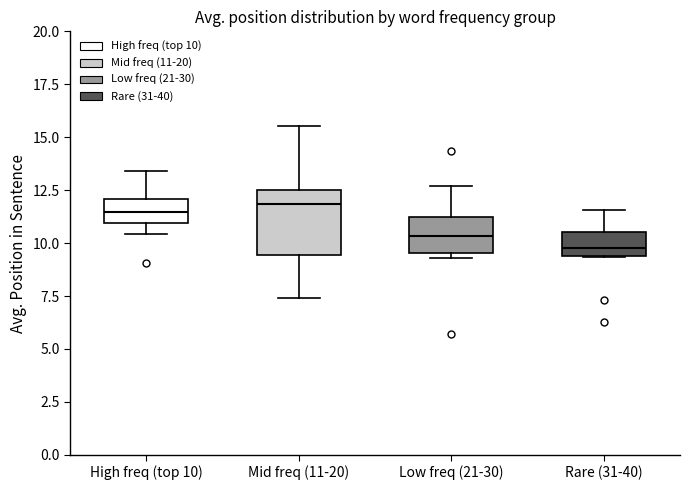

Reading left to right, transcribe this box plot: for each box, give where its median line is, the range the box spans, and where its two whiskers end, as read against the y-axis. The values are not printed on the chart, so give them approximately, as read against the axis.

High freq (top 10): median 11.5, box 11.0 to 12.0, whiskers 10.5 to 13.5
Mid freq (11-20): median 12.0, box 9.5 to 12.5, whiskers 7.5 to 15.5
Low freq (21-30): median 10.5, box 9.5 to 11.5, whiskers 9.5 (just below the box's lower edge) to 12.5
Rare (31-40): median 10.0, box 9.5 to 10.5, whiskers 9.5 to 11.5